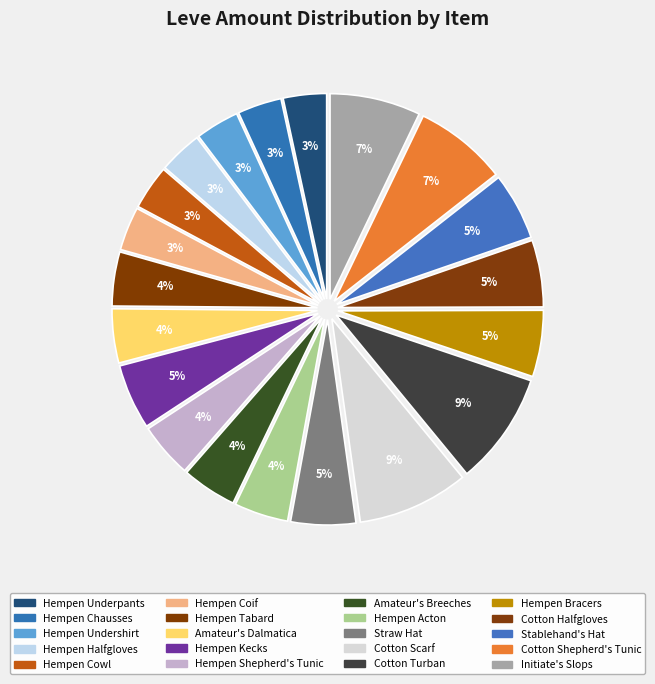

What is the smallest slice in the pie chart?

Hempen Underpants